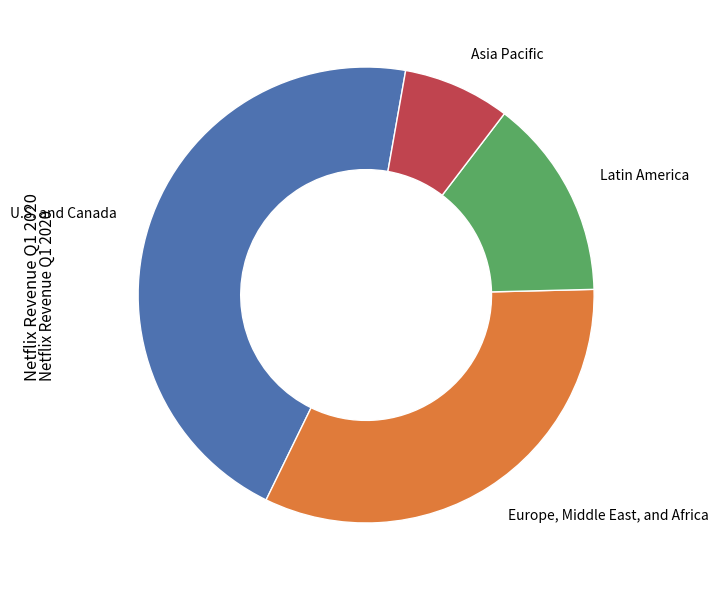

True or false: Latin America accounts for 14% of the total.

True